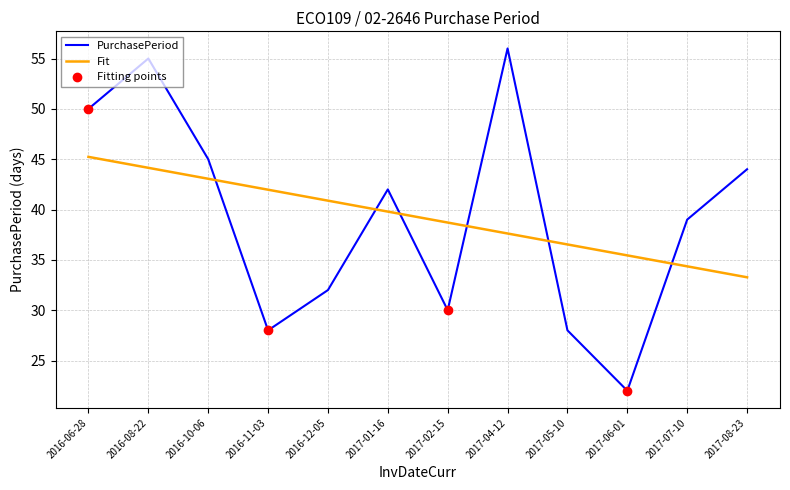

What is the sum of all values?

471